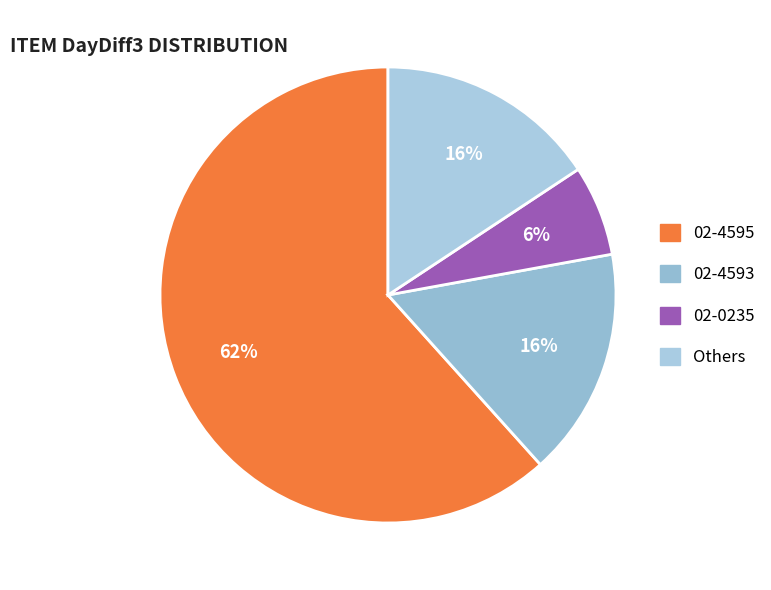

How many slices are in this pie chart?

4